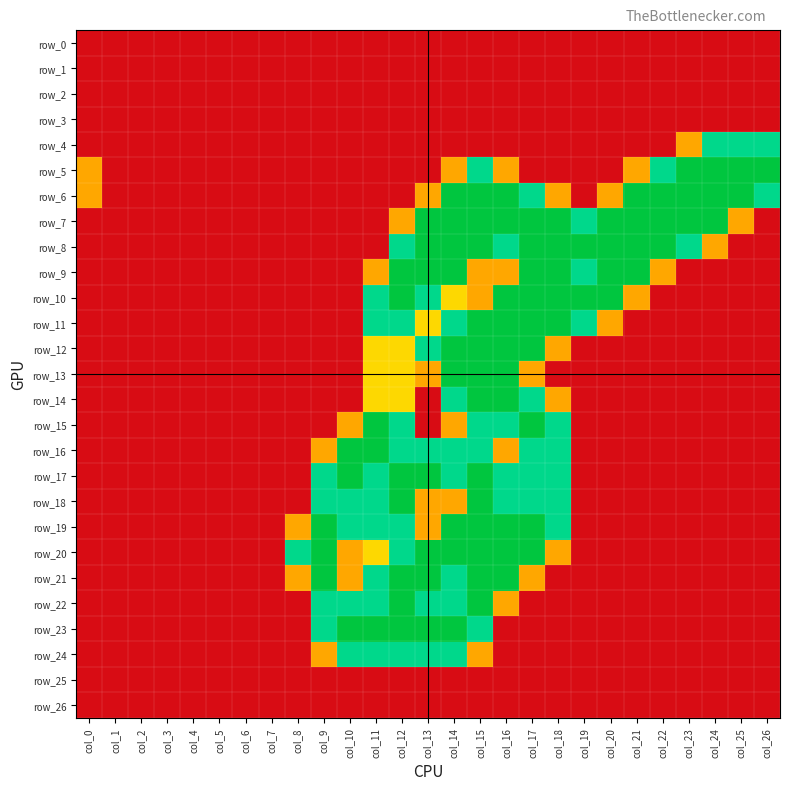

At how many categories does at least one series exceed 0?

20